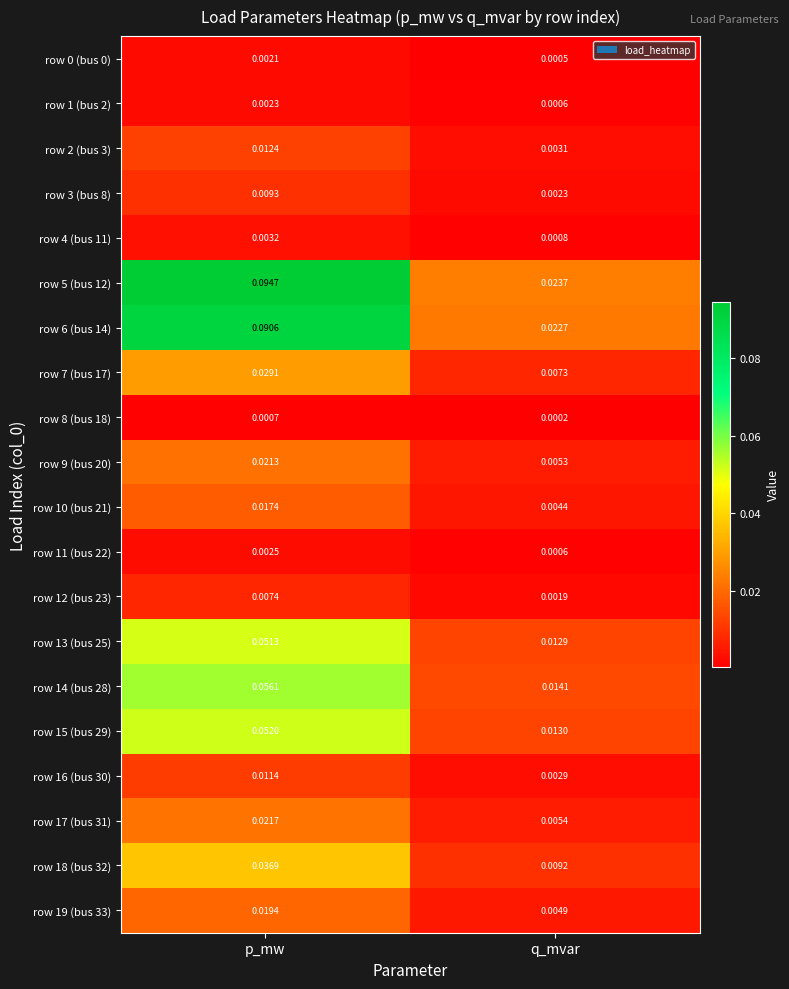

At which label does row 11 (bus 22) reach its peak?

p_mw